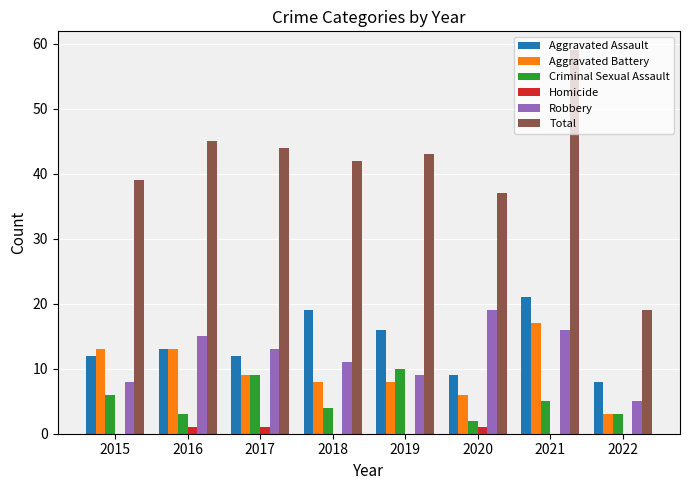

Which series has the largest total across all categories?

Total